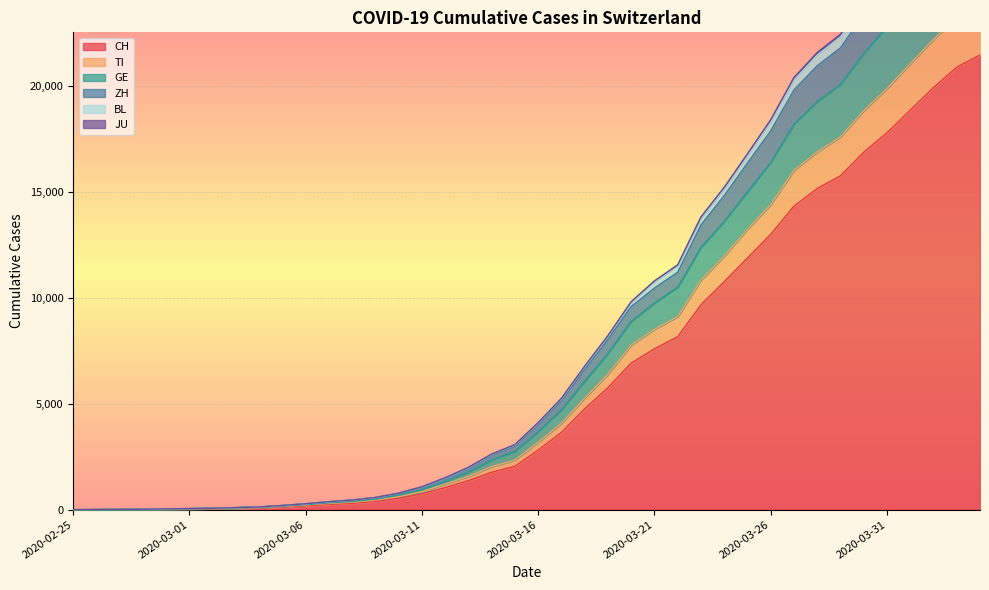

True or false: CH has more than 2 points higher than both neighbors.

False